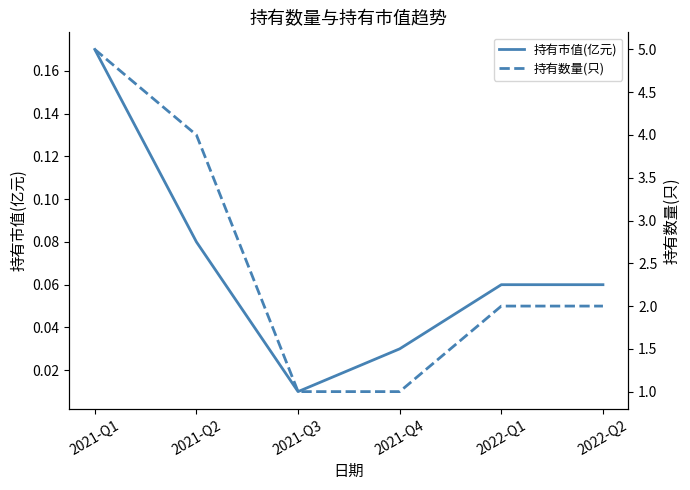

True or false: 持有数量(只) and 持有市值(亿元) cross at least once.

False